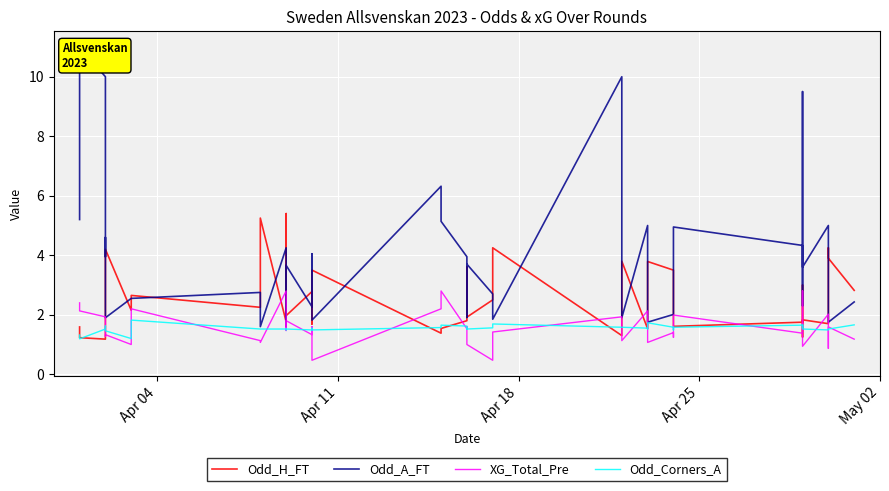

True or false: Odd_A_FT and XG_Total_Pre cross at least once.

False